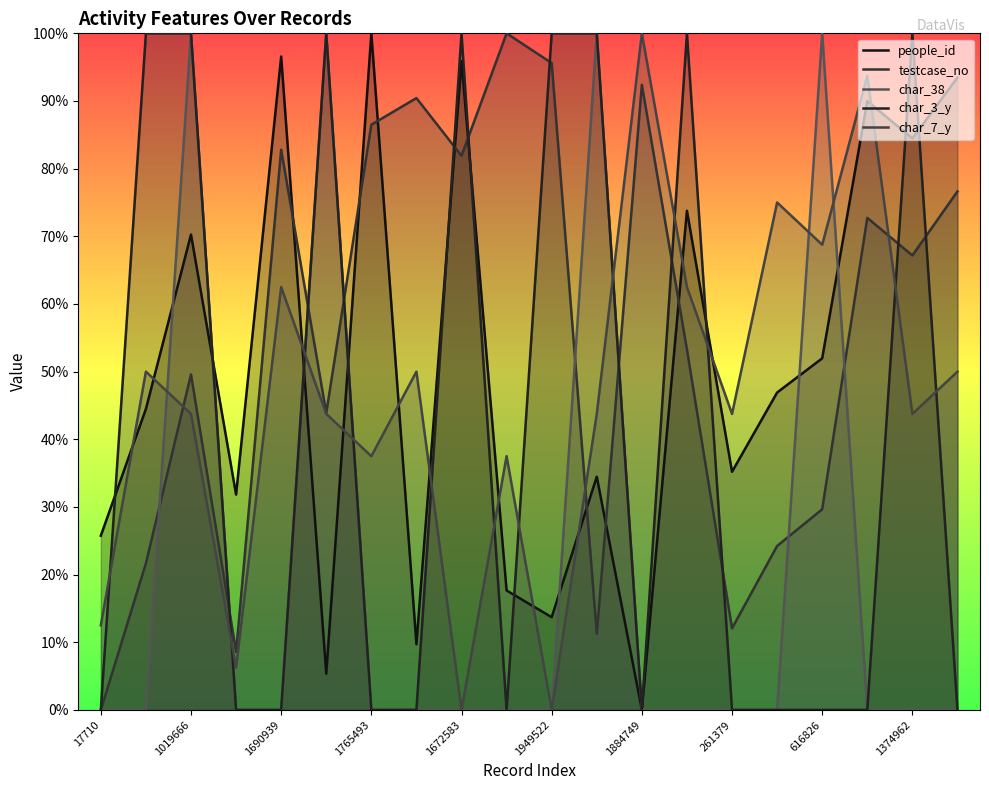

How many char_3_y values are between 0 and 100?

20